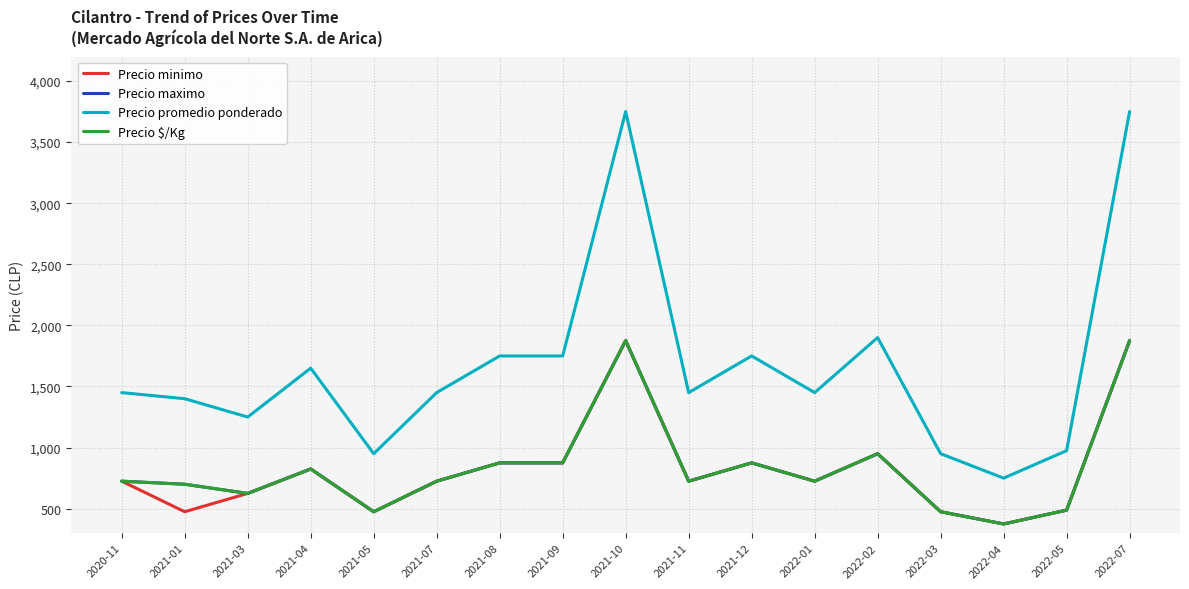

Does the chart display data point markers on the line(s)?

No